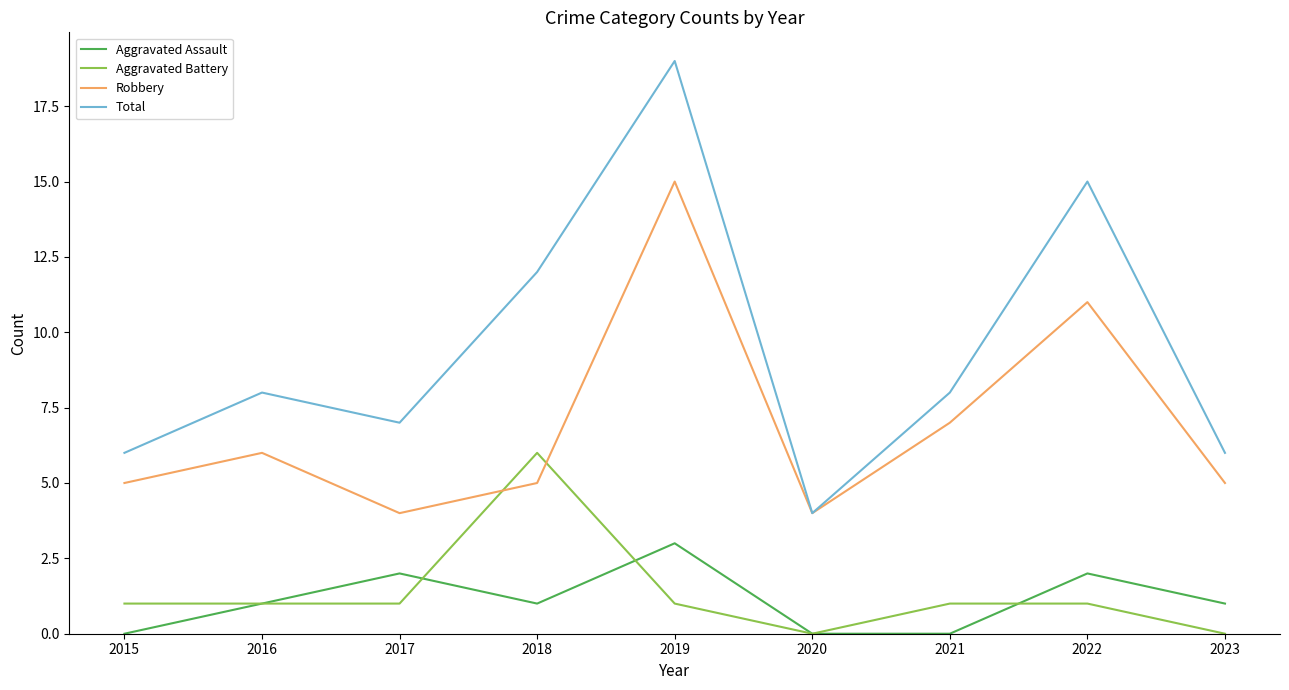

At how many categories does at least one series exceed 16?

1